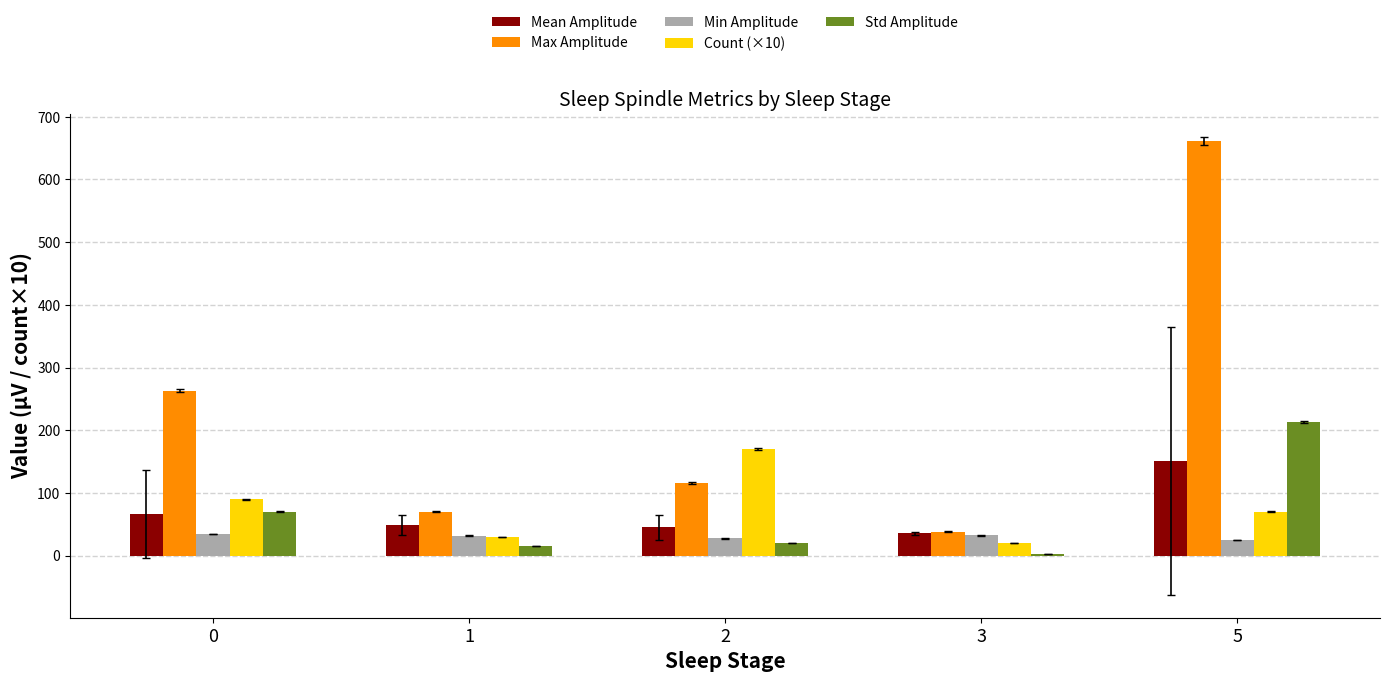

Which series has the largest total across all categories?

Max Amplitude